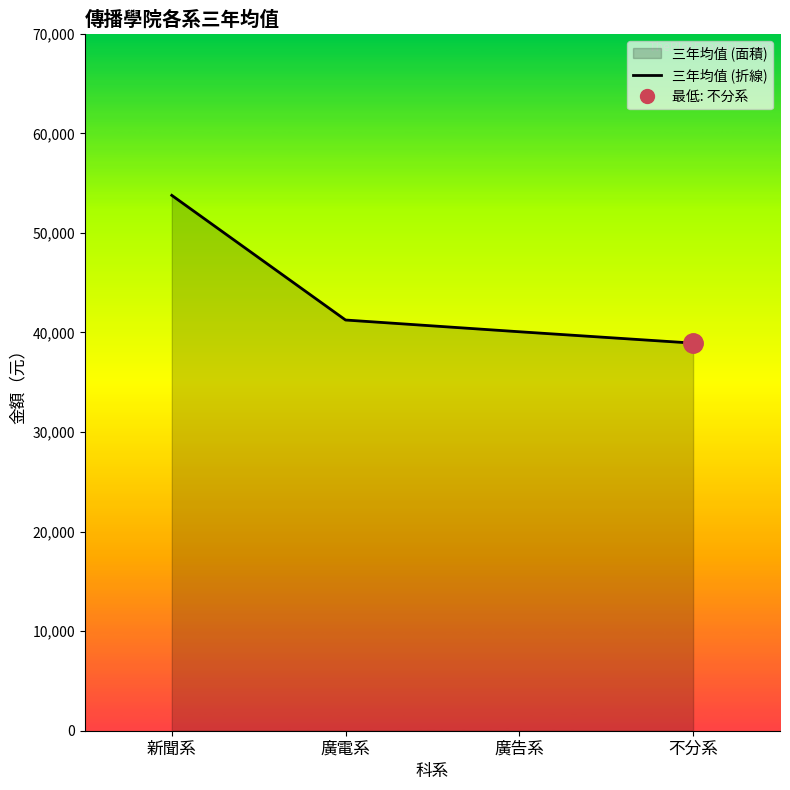

Where does the data first go above 41252?

新聞系